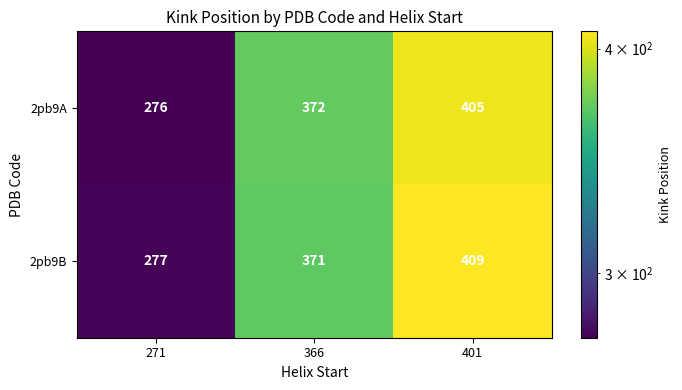

At 366, list the series in order from largest to smallest.

2pb9A, 2pb9B